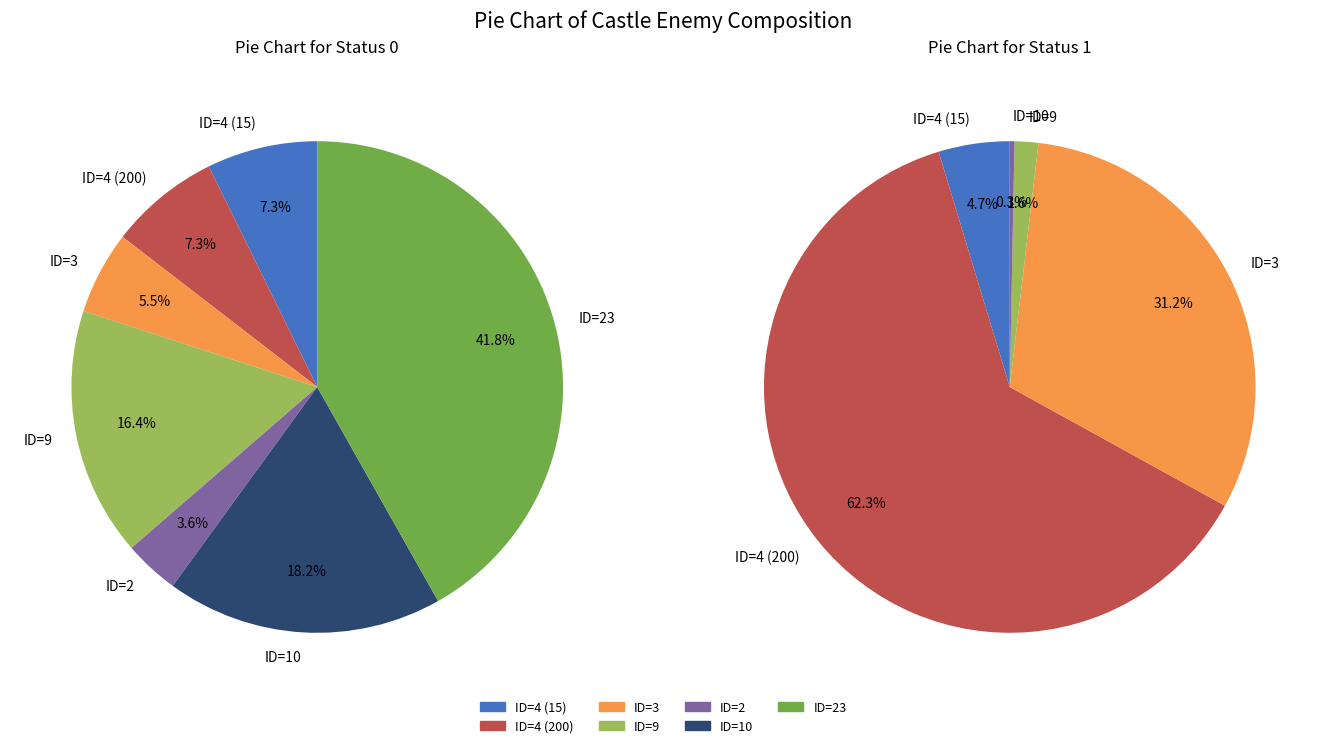

The ID=4 (15) slice represents 5% of the pie. True or false?

True